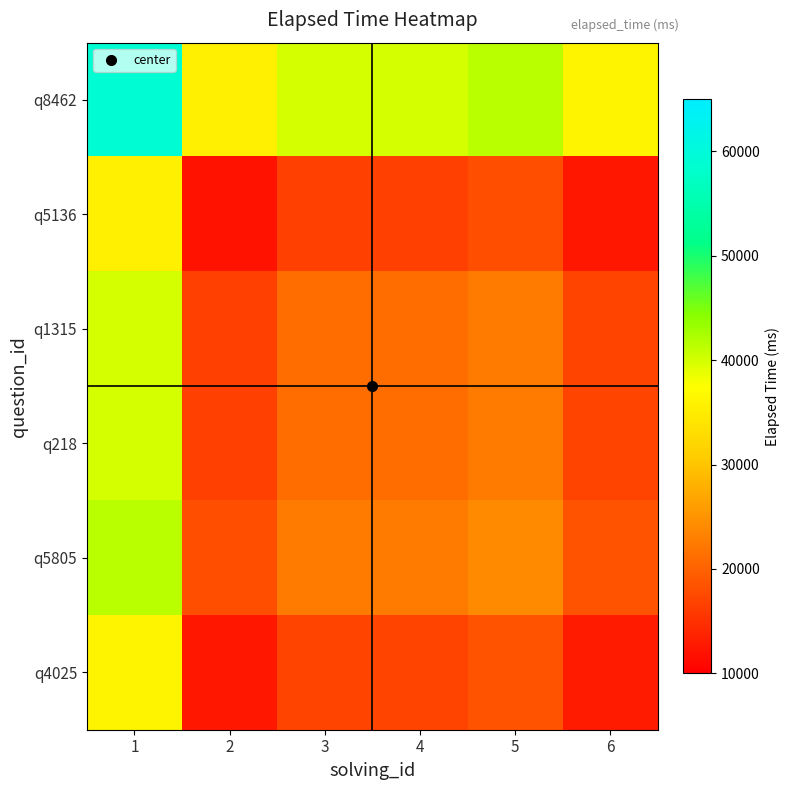

Which series has the widest spread of values?

q8462